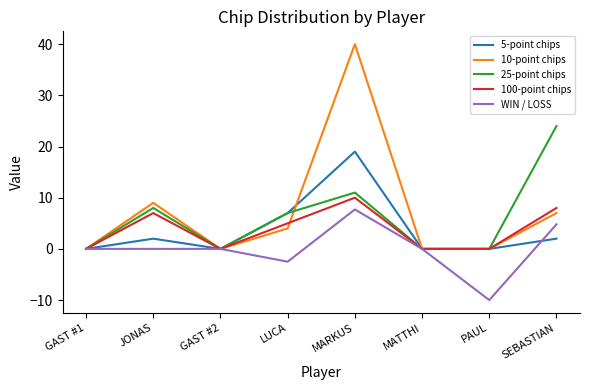

Which category has the highest value across all series?

MARKUS